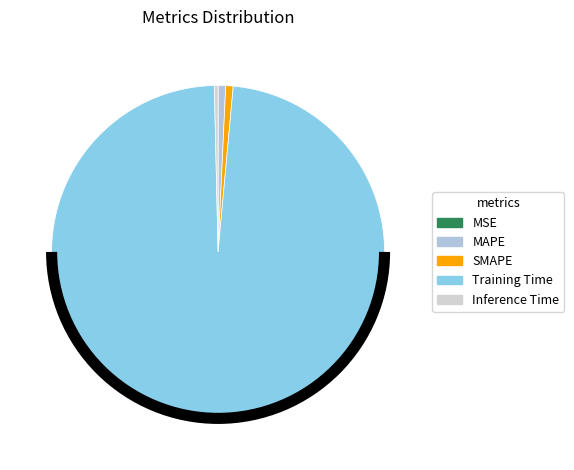

To the nearest percent, what is the combined percentage of Training Time and SMAPE?

99%